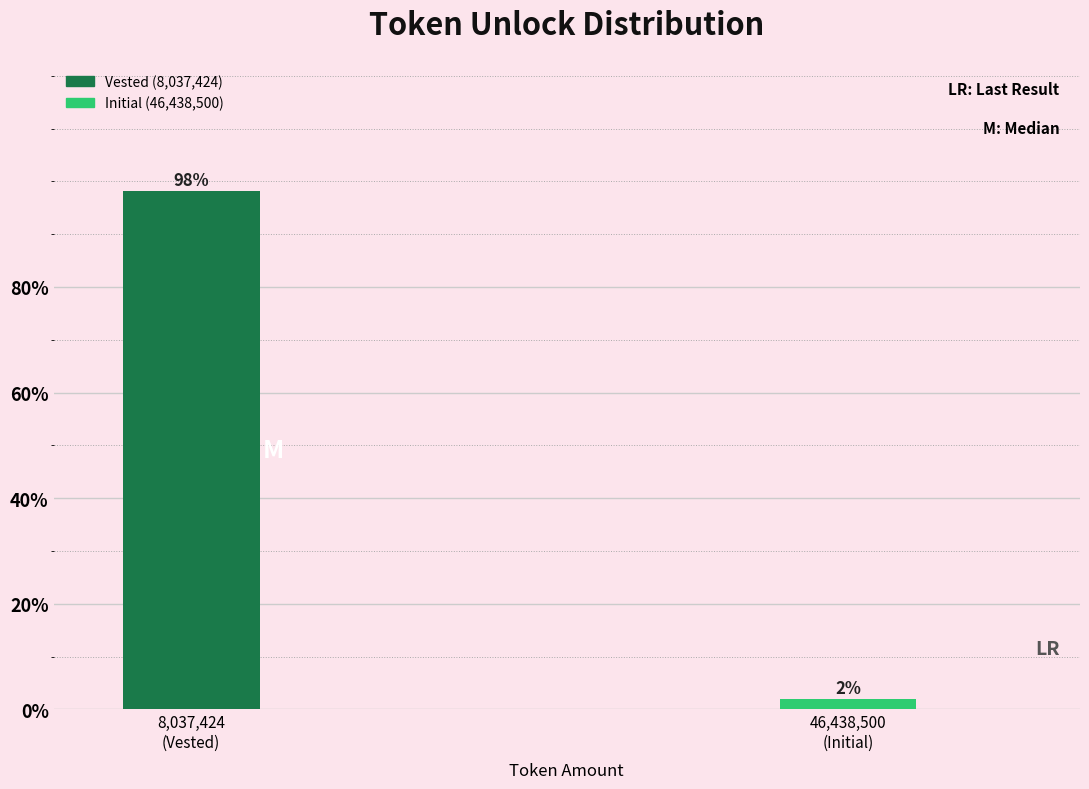

What is the greatest value displayed?

98.1